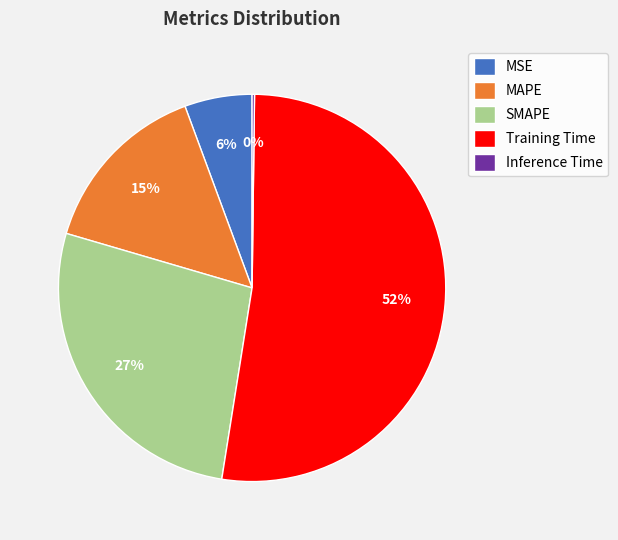

Does any single category account for the majority?

Yes